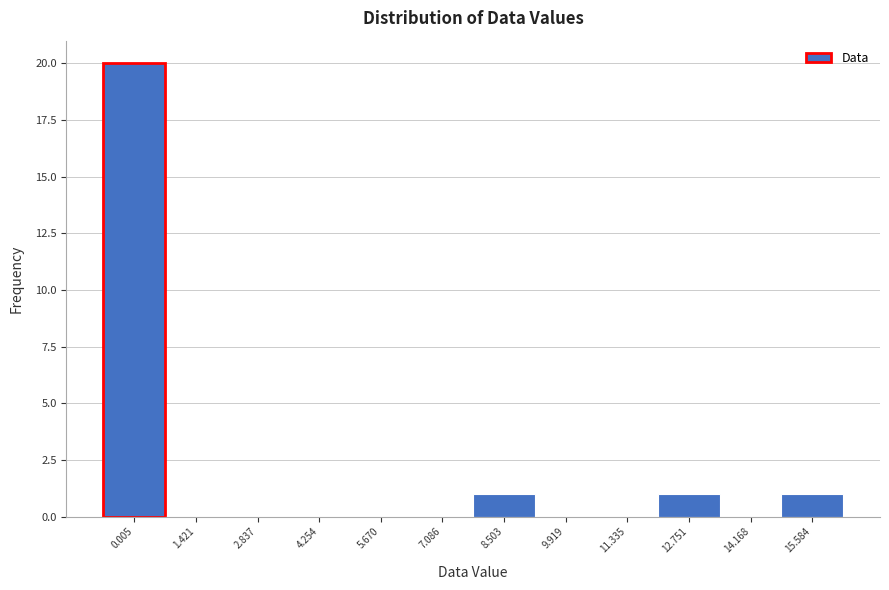

Reading left to right, what are all the values shown in this chart?

0.005=20	1.421=0	2.837=0	4.254=0	5.670=0	7.086=0	8.503=1	9.919=0	11.335=0	12.751=1	14.168=0	15.584=1